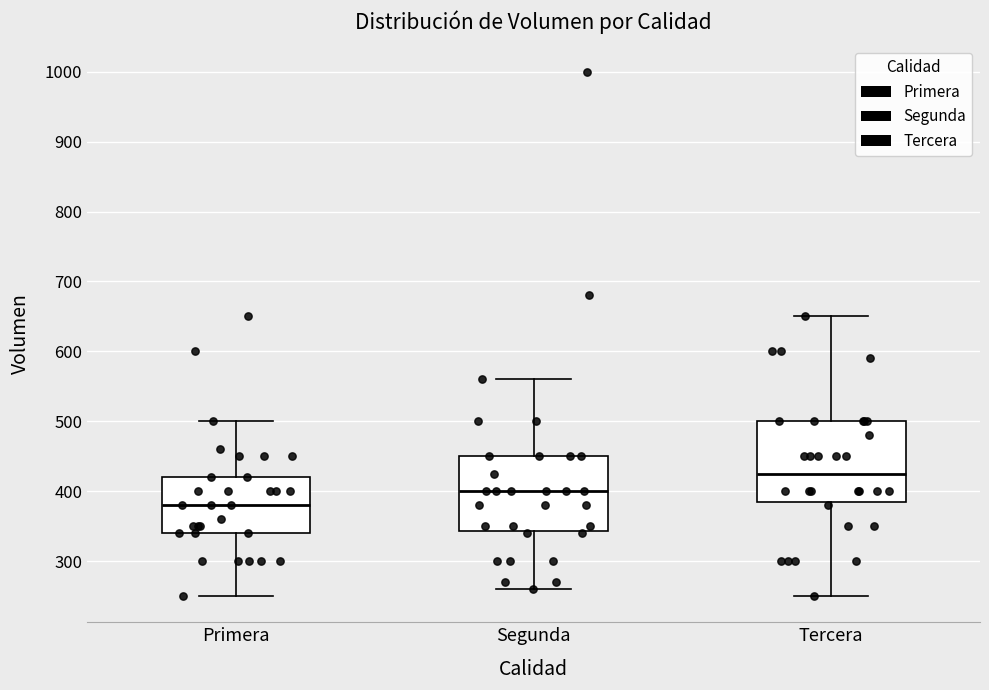

Where is the upper edge of the box for Tercera on the y-axis? The values are not printed on the chart, so give them approximately, as read against the axis.

500